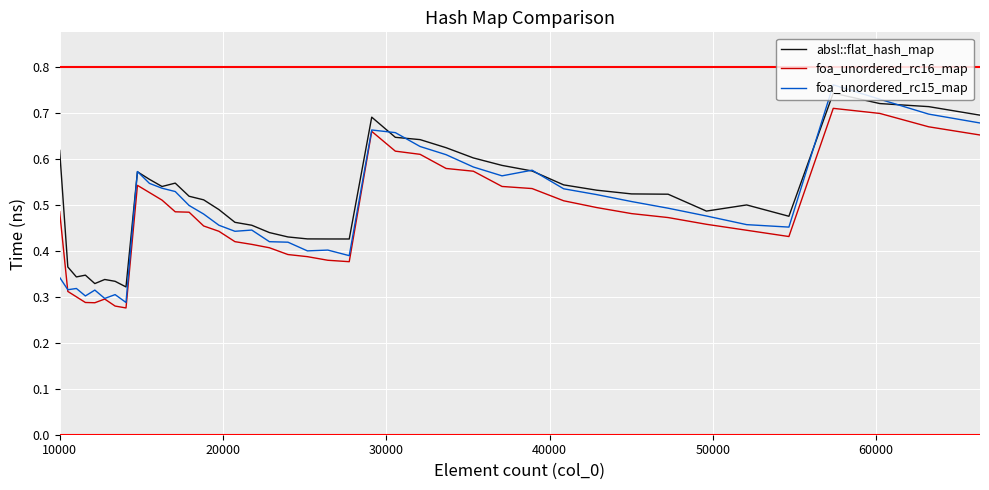

True or false: foa_unordered_rc16_map and absl::flat_hash_map intersect in this chart.

False